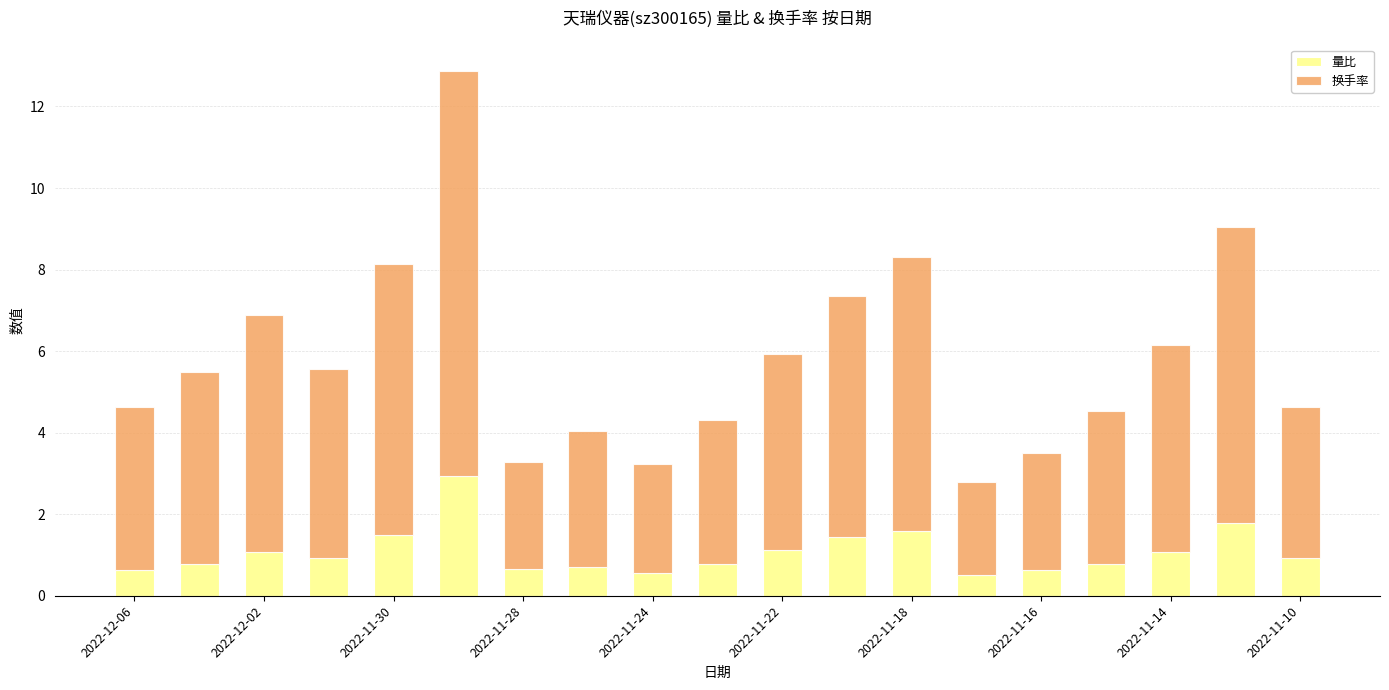

What is the minimum value for 量比?

0.5